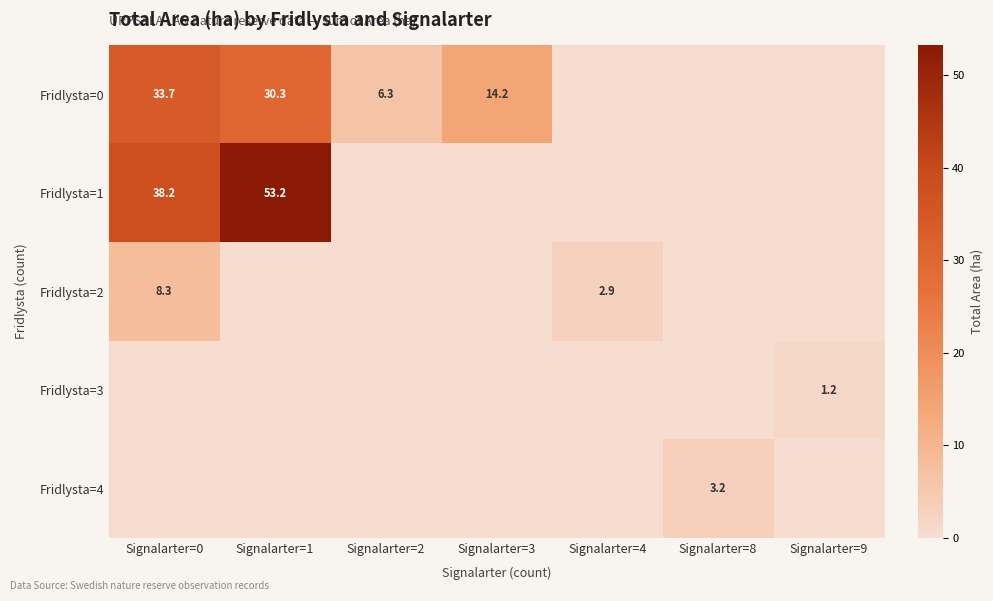

Is the value of Fridlysta=0 at Signalarter=2 greater than the value of Fridlysta=3 at Signalarter=9?

Yes